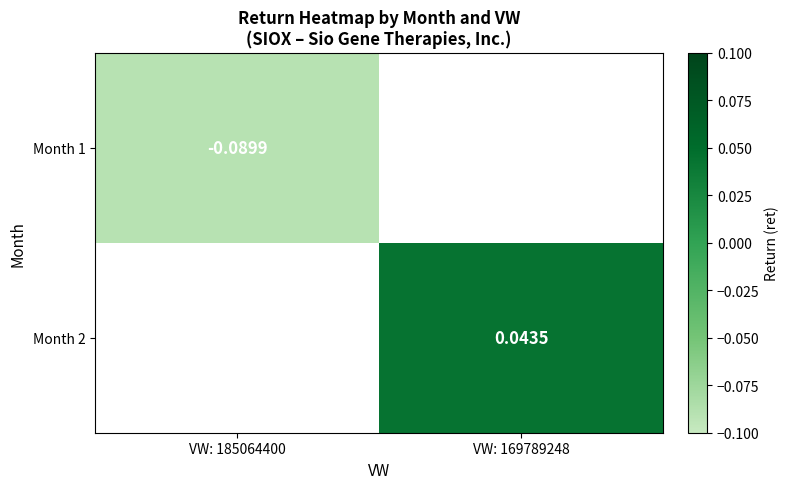

Is the value of Month 2 at VW: 169789248 greater than the value of Month 1 at VW: 185064400?

Yes